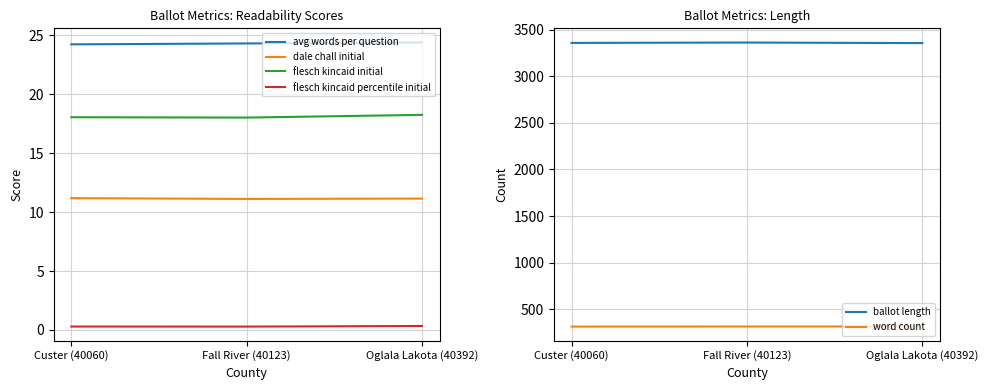

How many data points does each series have?

3